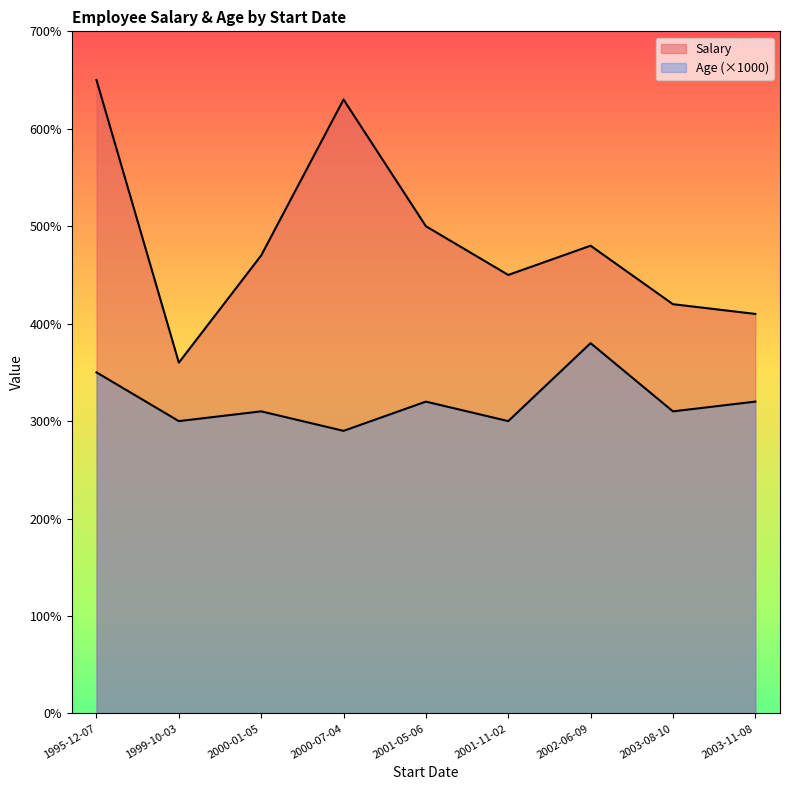

List the series in order of their overall mean, highest first.

Salary, Age